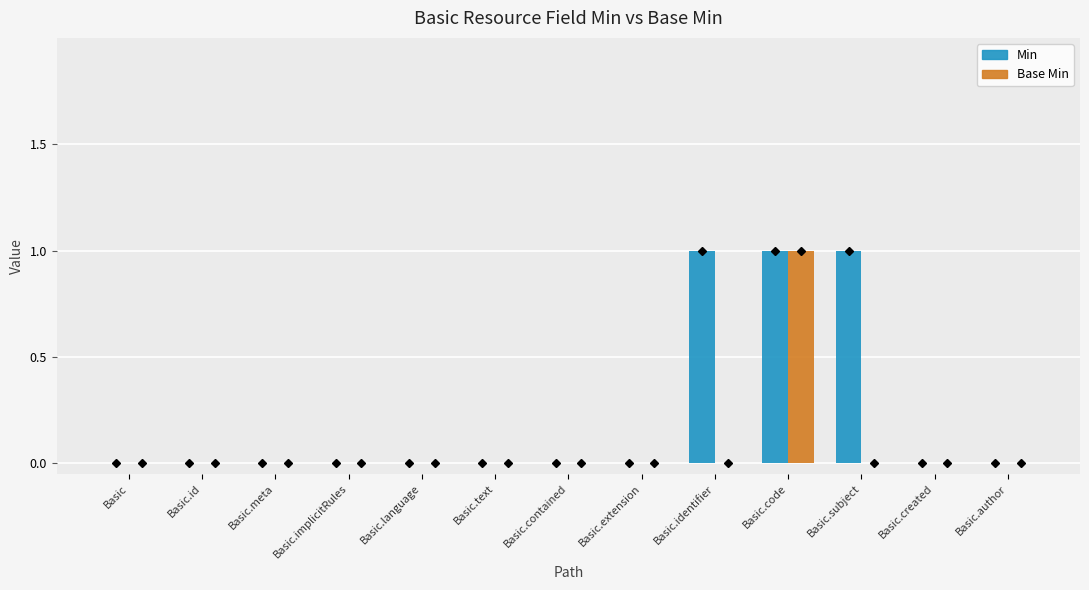

How many series are shown in this chart?

2